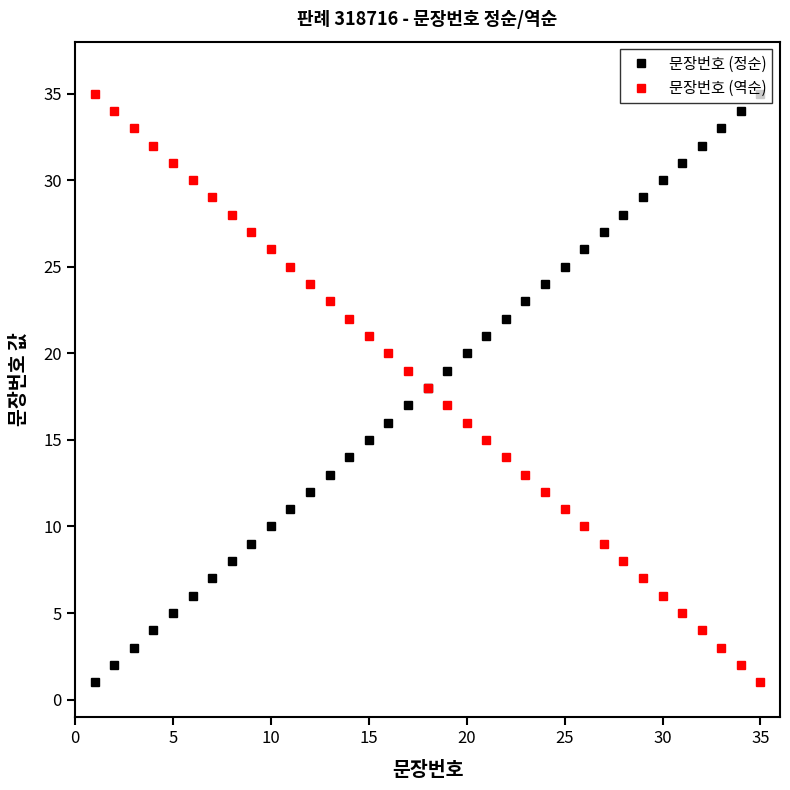

True or false: 문장번호 (정순) has a value of 43 at 30.

False